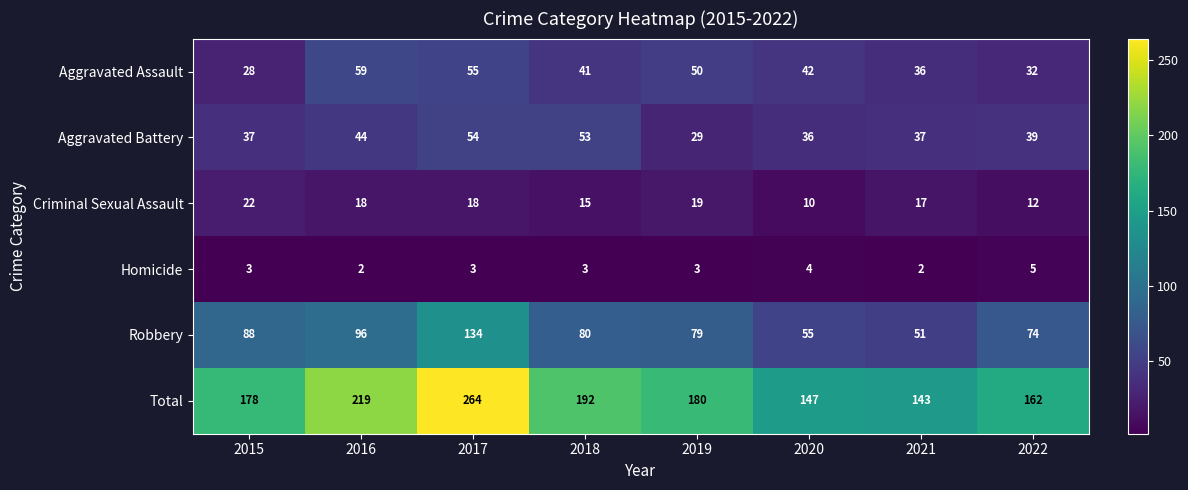

What is the greatest value displayed?

264